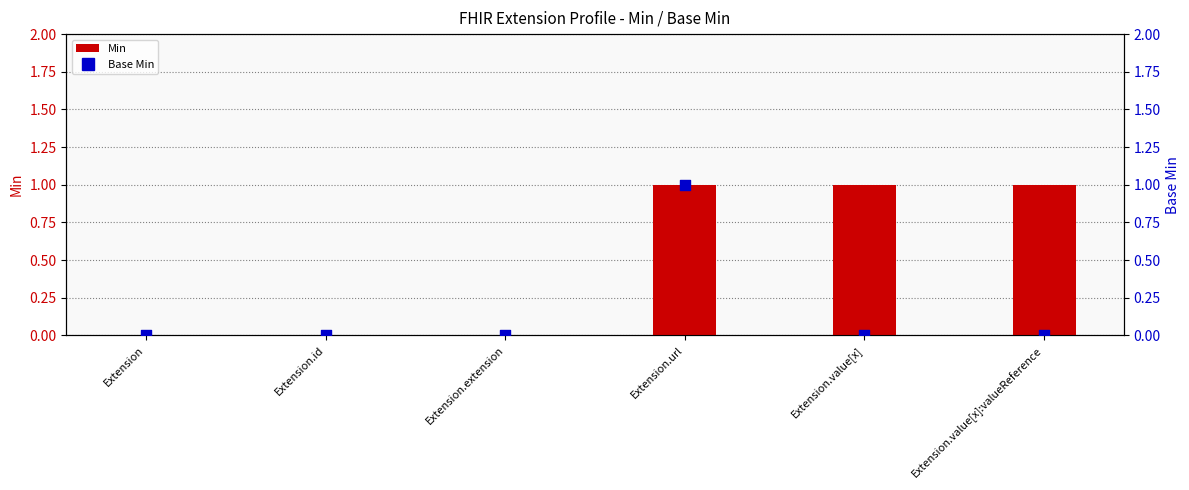

Which series has the largest Y range (max minus min)?

Min